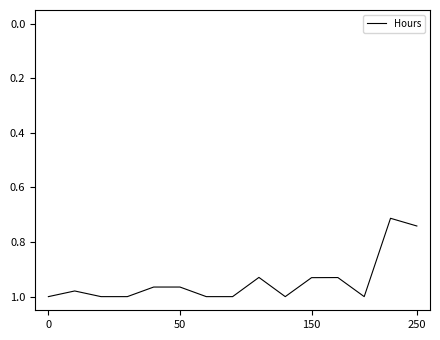

What is the difference between the maximum and minimum values?

0.3